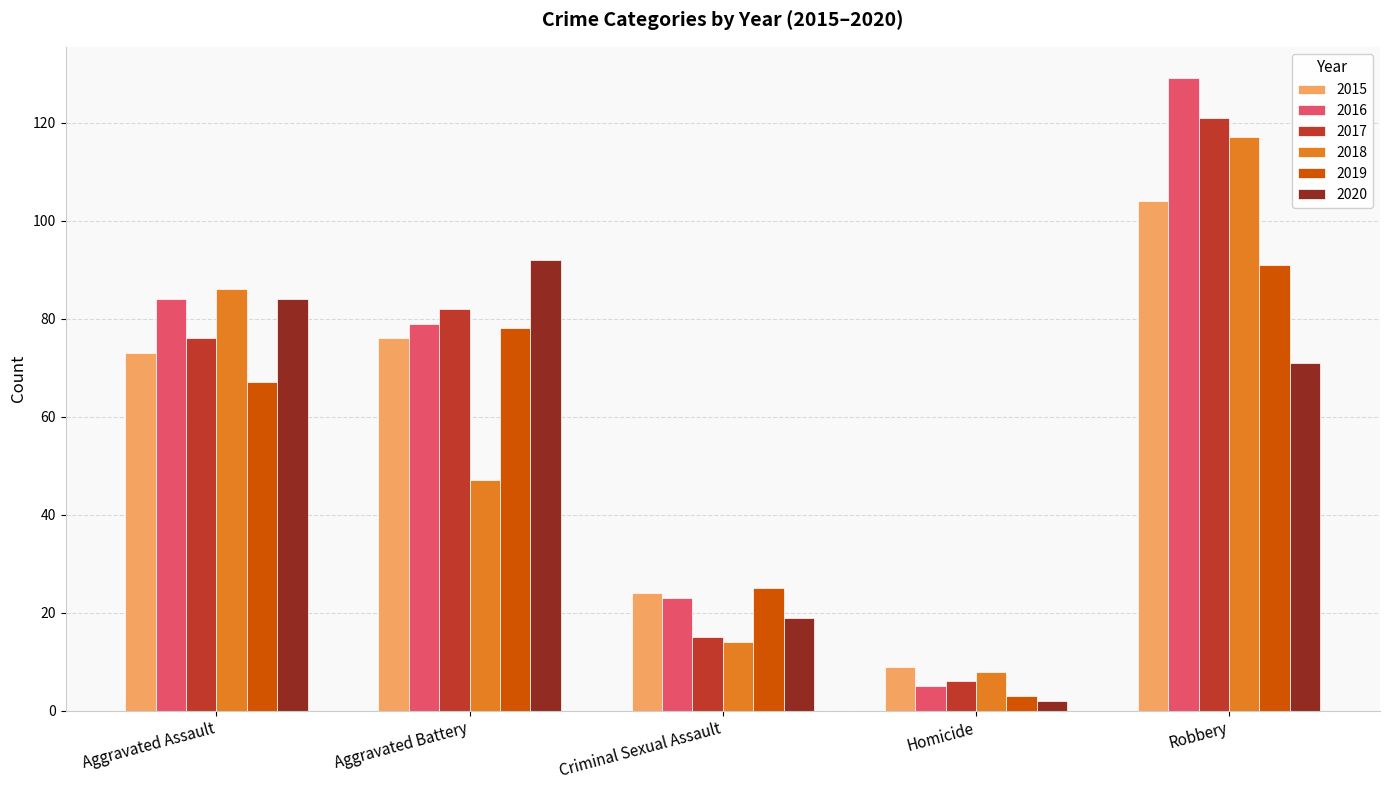

How many data points does each series have?

5